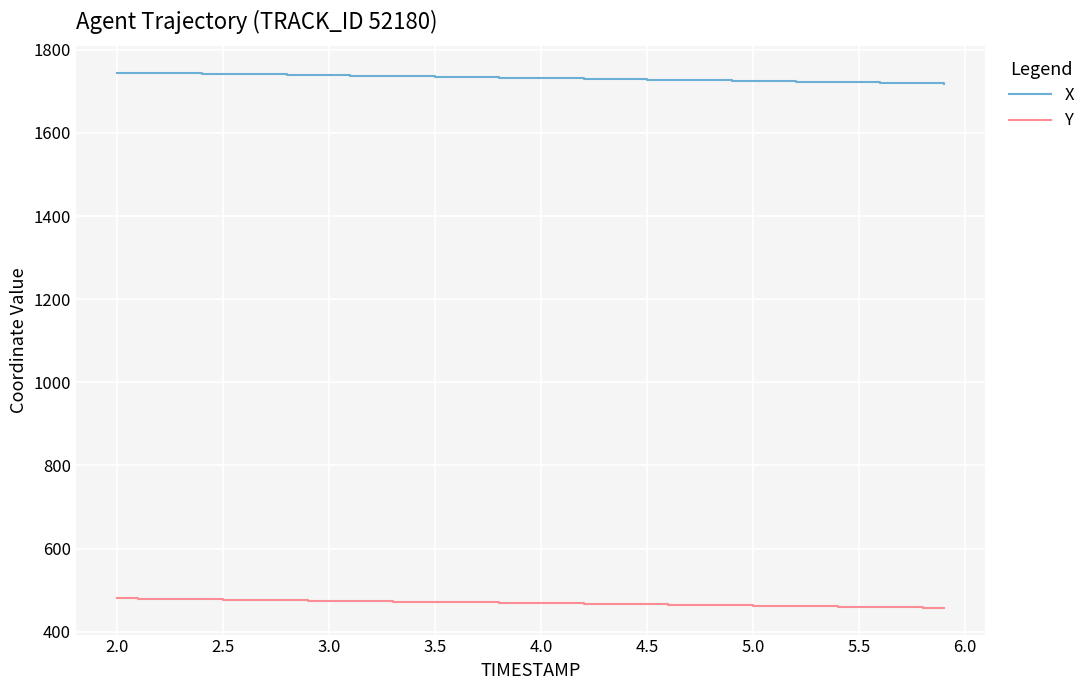

True or false: X and Y cross at least once.

False